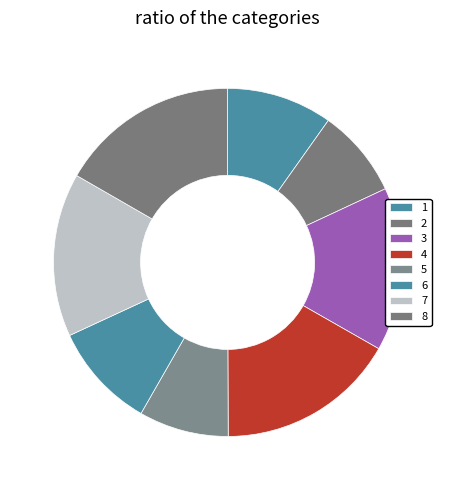

What is the ratio of the value at 3 to the value at 4?

0.9